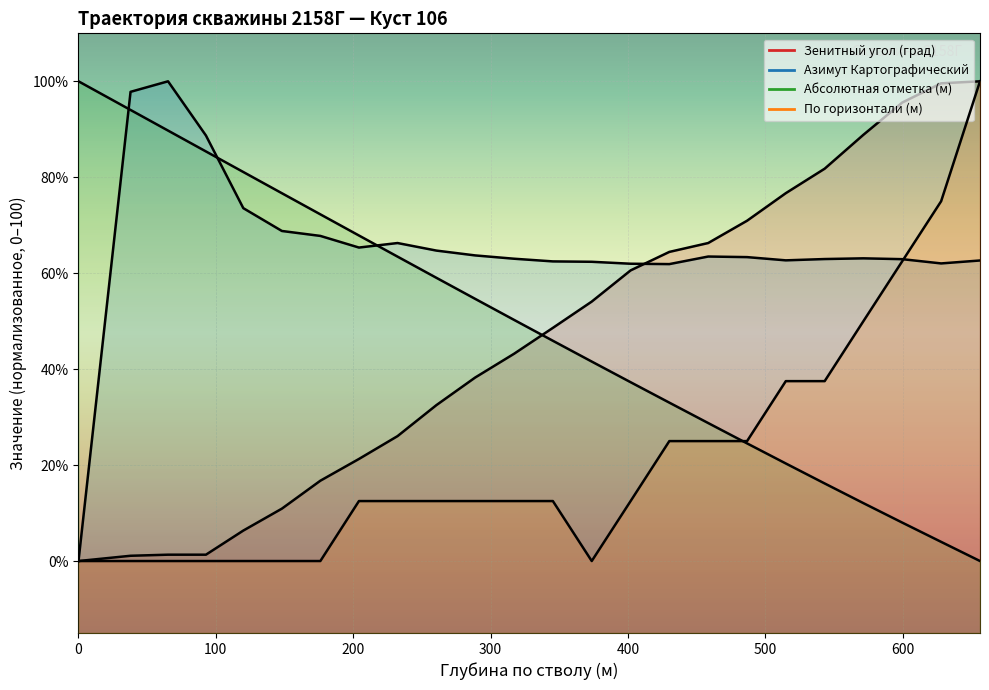

What is the difference between the maximum and minimum values in the Азимут Картографический series?

100.0